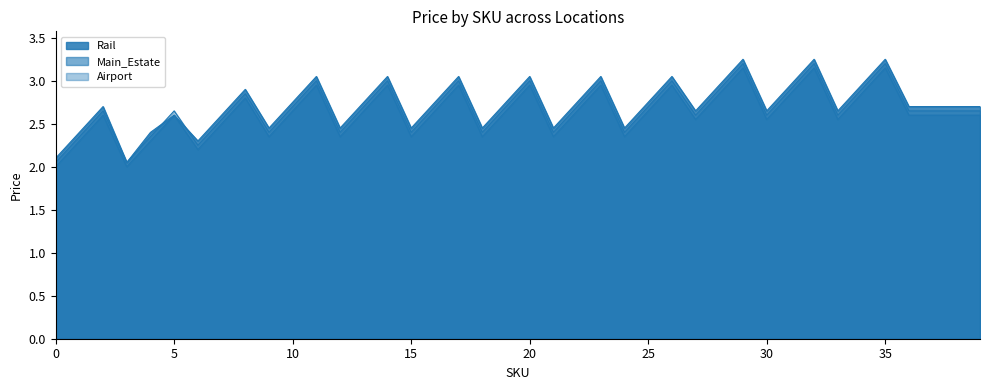

What is the sum of all Rail values?

108.9